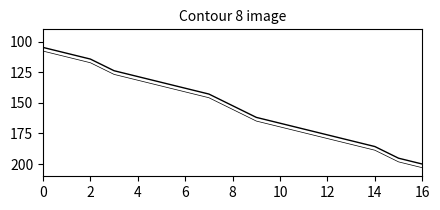

What is the maximum value shown in the chart?

203.0